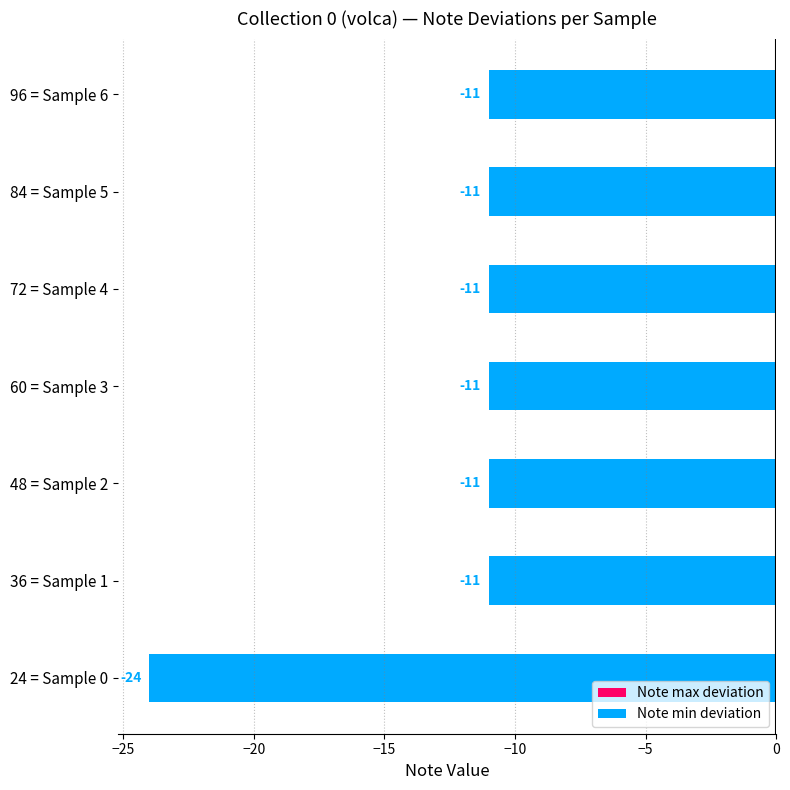

What is the approximate value at 72 = Sample 4, to the nearest 10?

-10